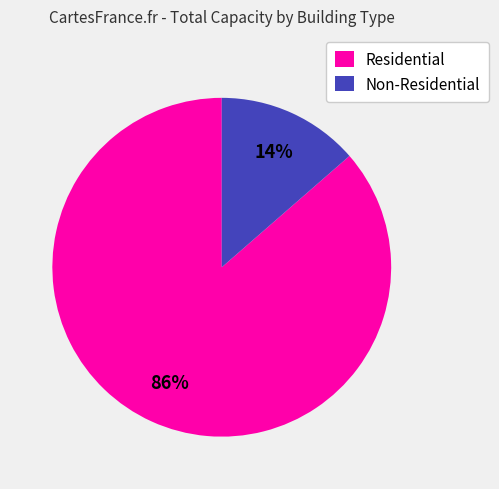

Which slice is the smallest?

Non-Residential